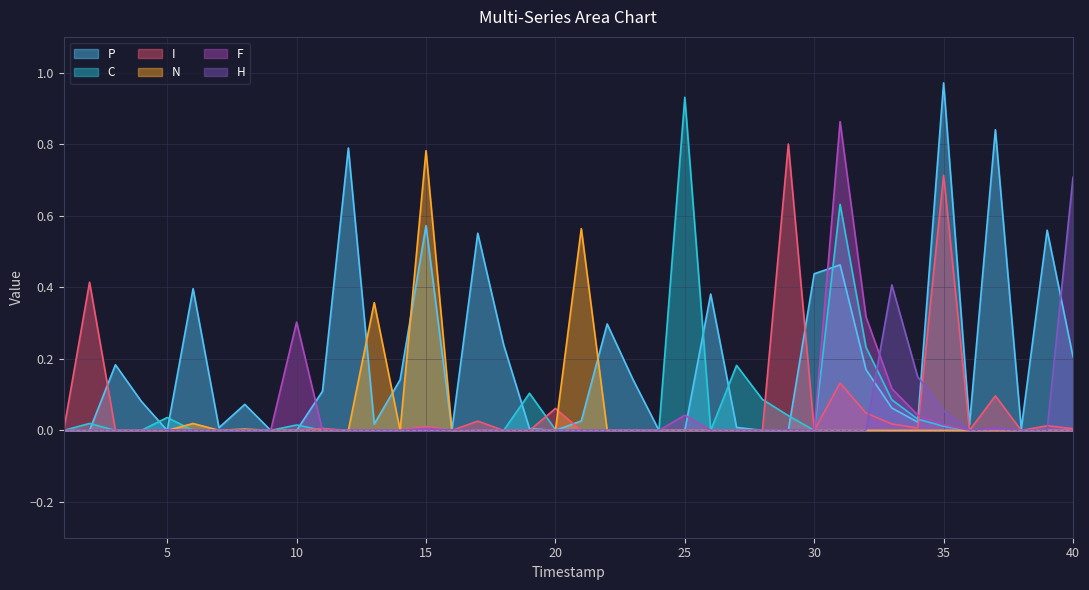

At how many categories does at least one series exceed 0?

39